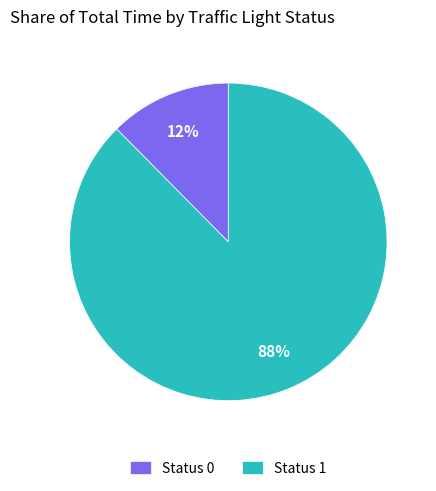

Which slice is the largest?

Status 1